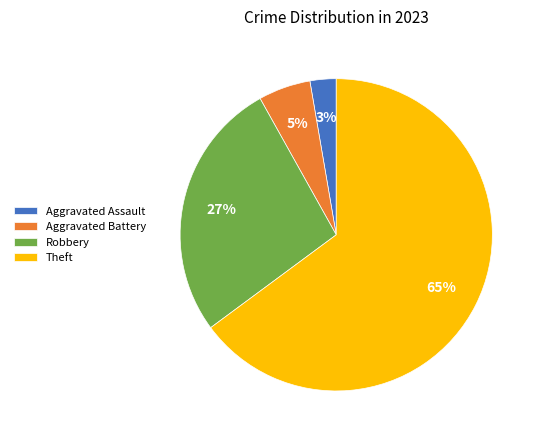

To the nearest percent, what is the difference between the Robbery and Theft slice percentages?

38%